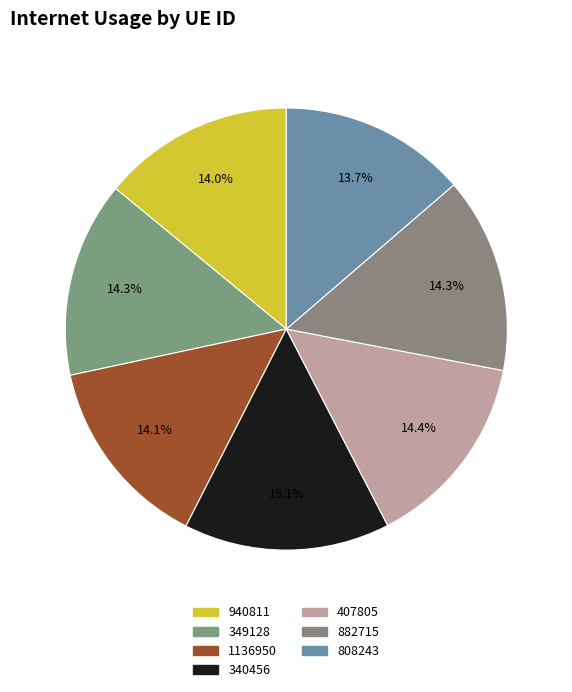

What portion of the pie excludes 1136950?

85.9%